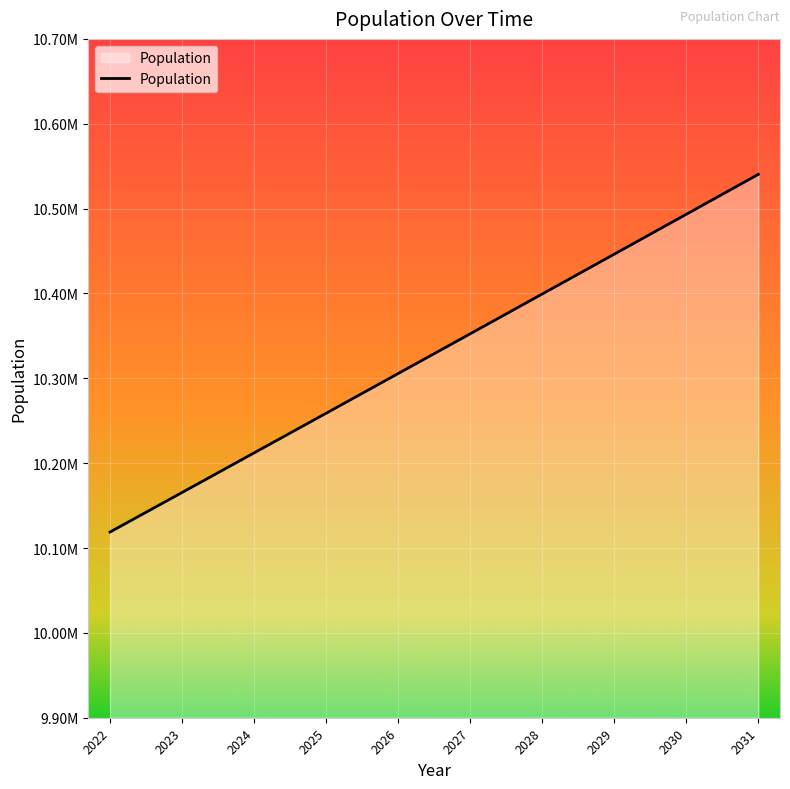

What is the minimum value shown in the chart?

10118815